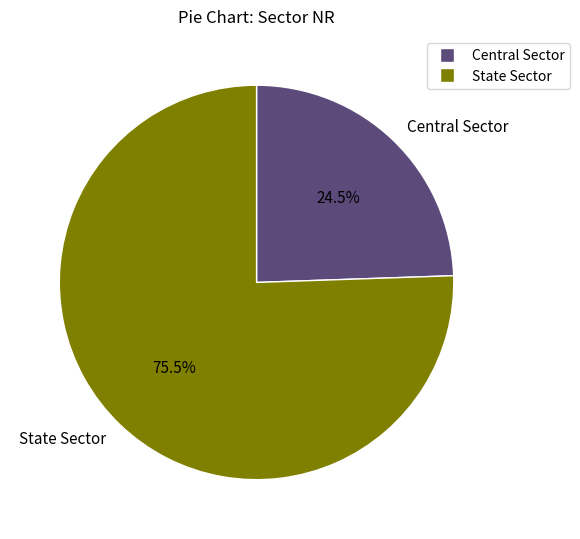

Between State Sector and Central Sector, which is larger?

State Sector